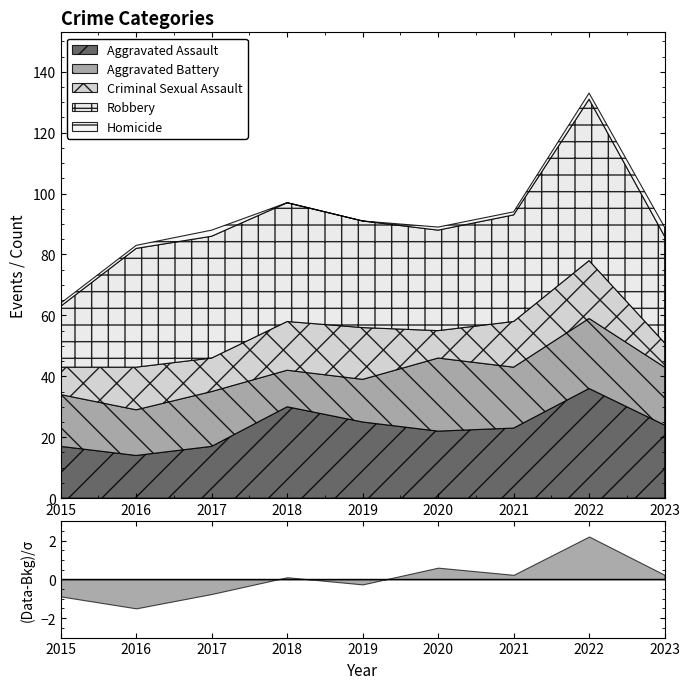

Which series has the largest total across all categories?

Robbery